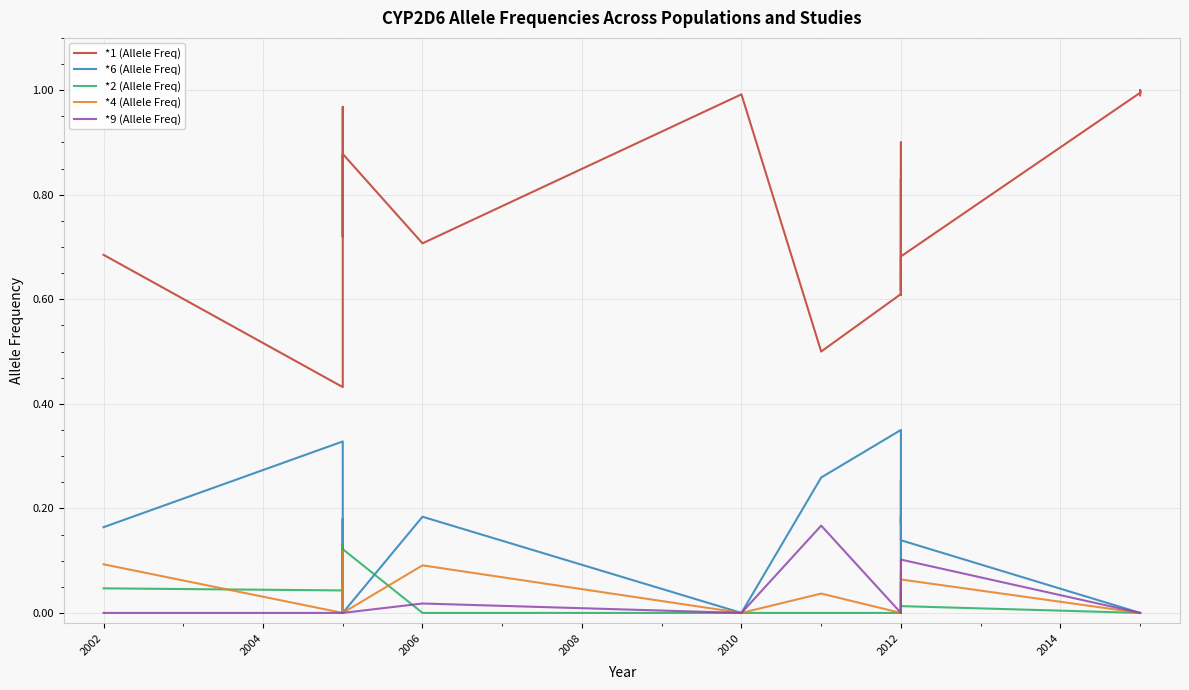

In *1 (Allele Freq), how many points are higher than both neighbors (excluding endpoints)?

6